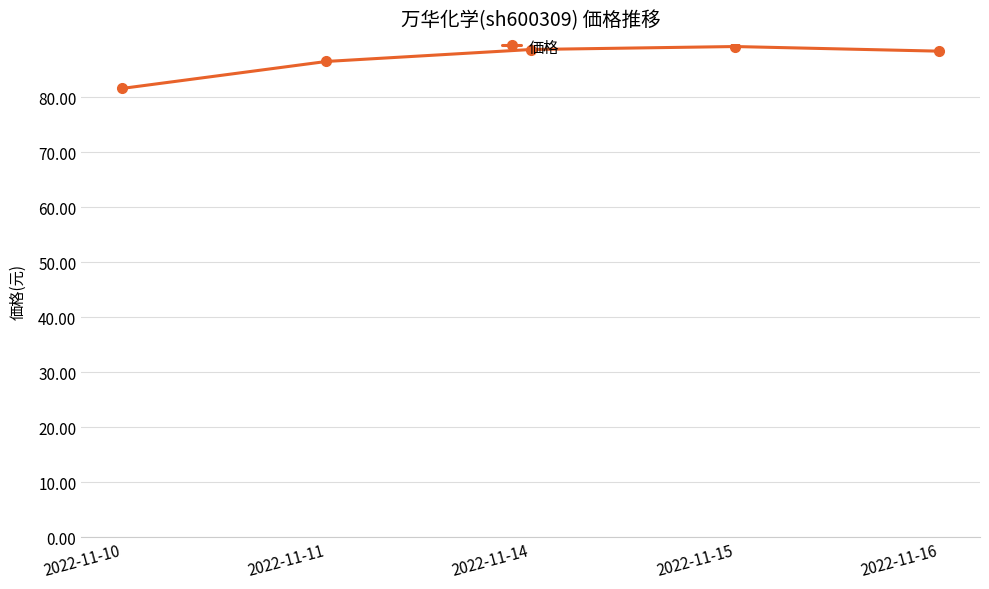

What is the value of the 4th point from the left?

89.2